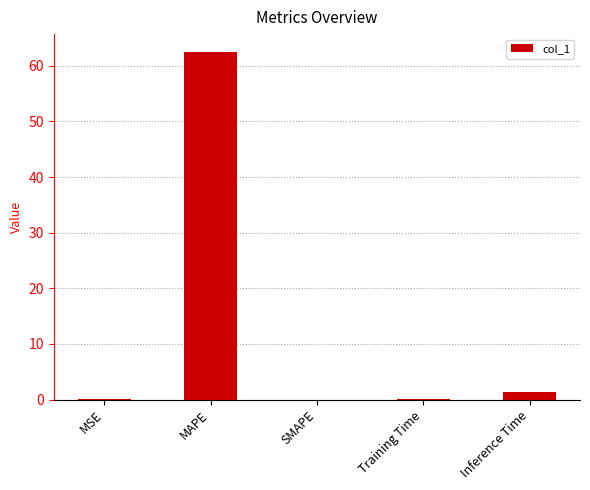

At which category does the chart reach its peak across all series?

MAPE